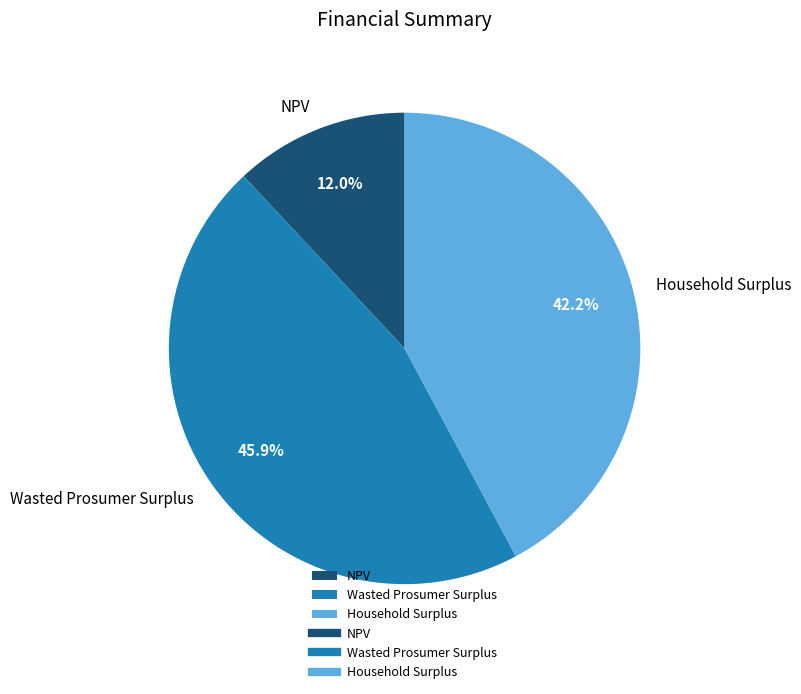

To the nearest percent, what is the average slice percentage?

33%